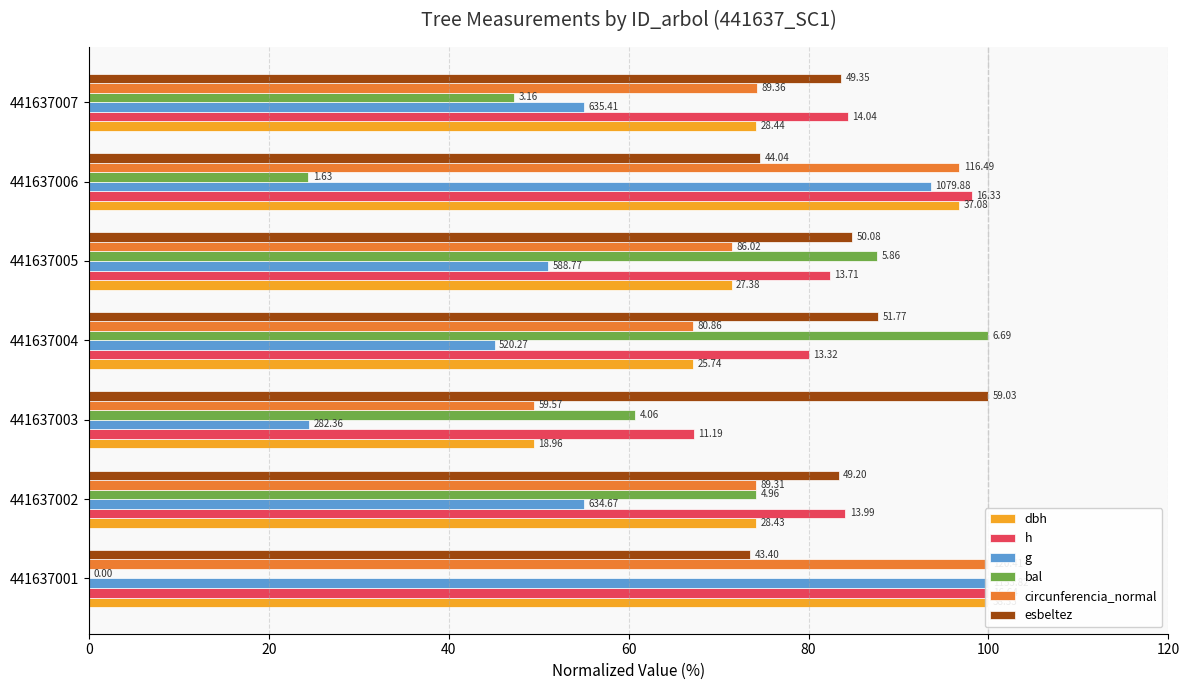

What is the value of the dbh bar at the 3rd from the left?

49.5